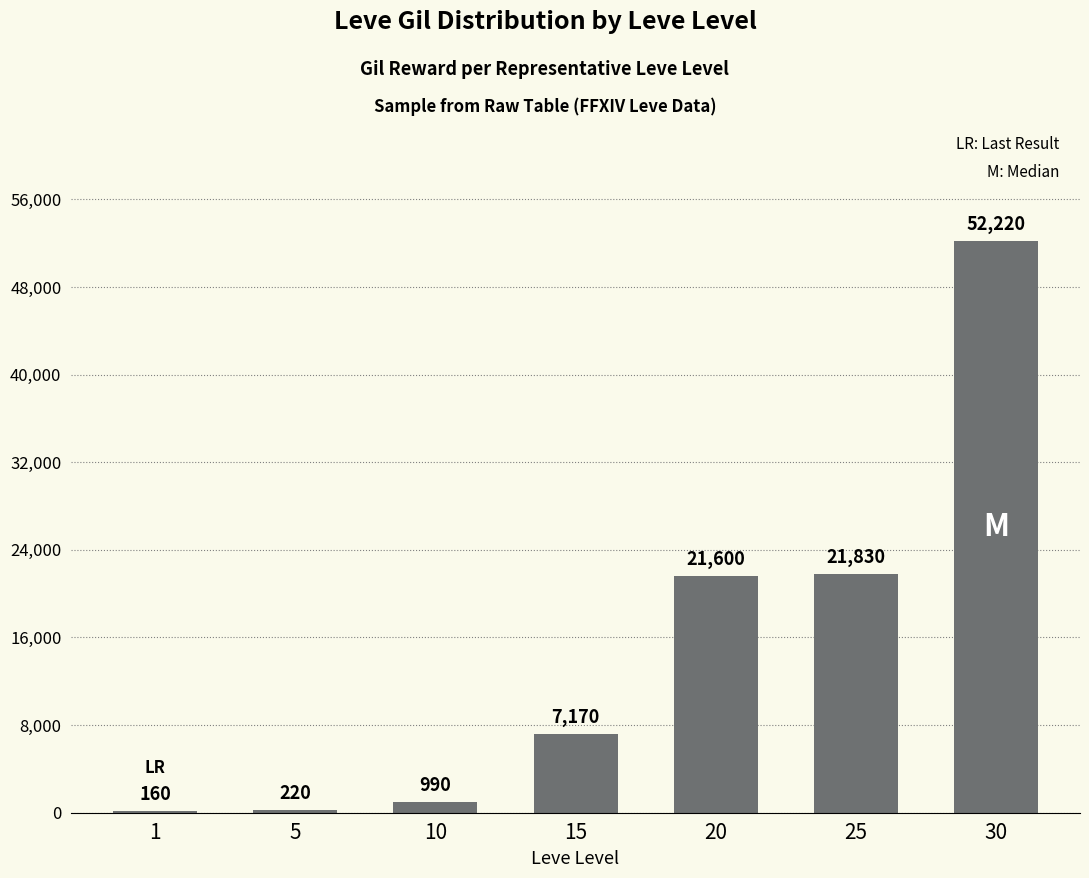

Reading right to left, list all the values displayed in this chart.

30=52220	25=21830	20=21600	15=7170	10=990	5=220	1=160